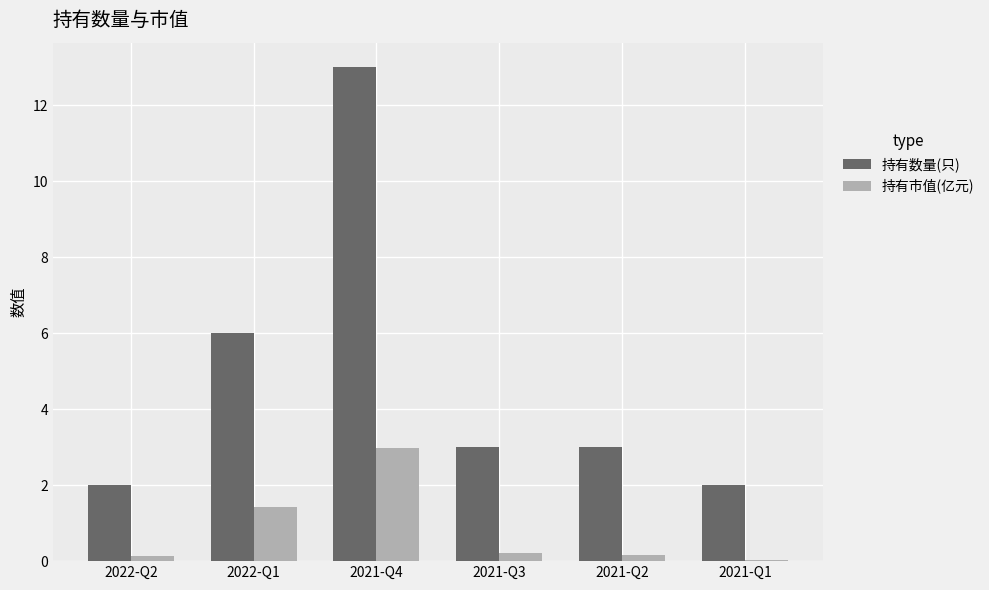

What is the sum of all 持有数量(只) values?

29.0